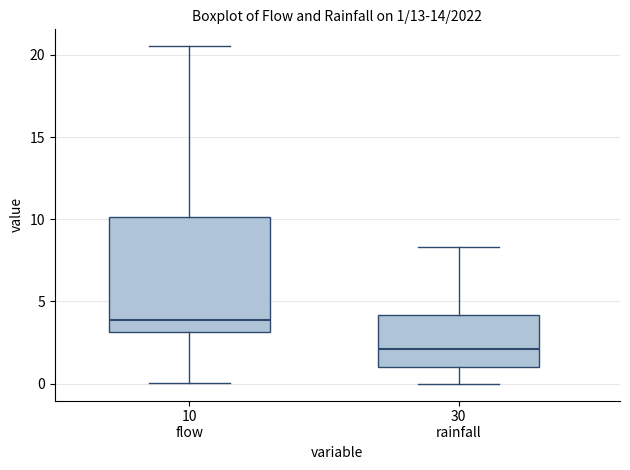

Which box's median line is the lowest?

30 rainfall